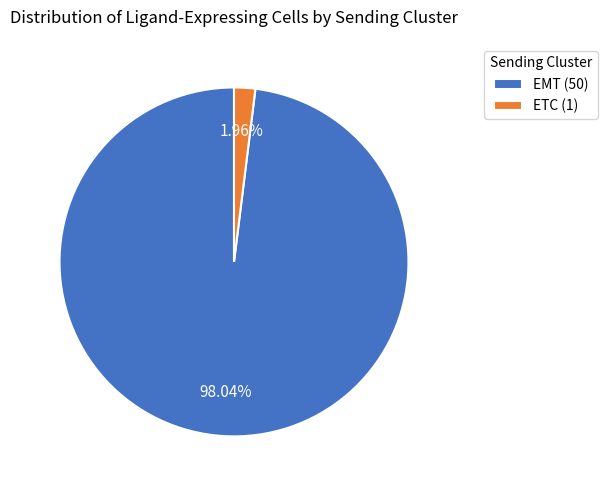

What percentage do ETC and EMT together represent?

100.0%